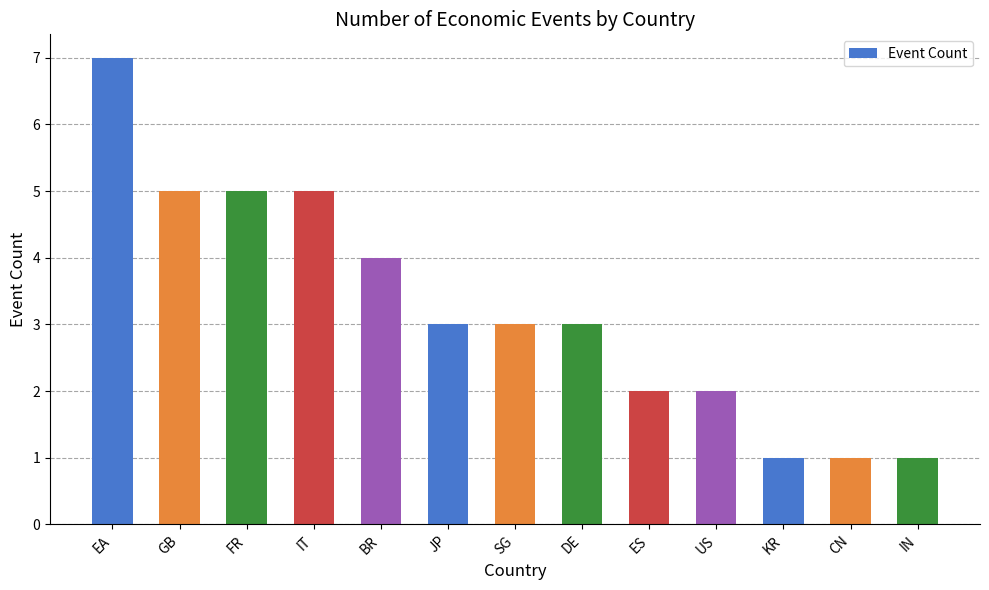

At which category does the chart reach its peak across all series?

EA